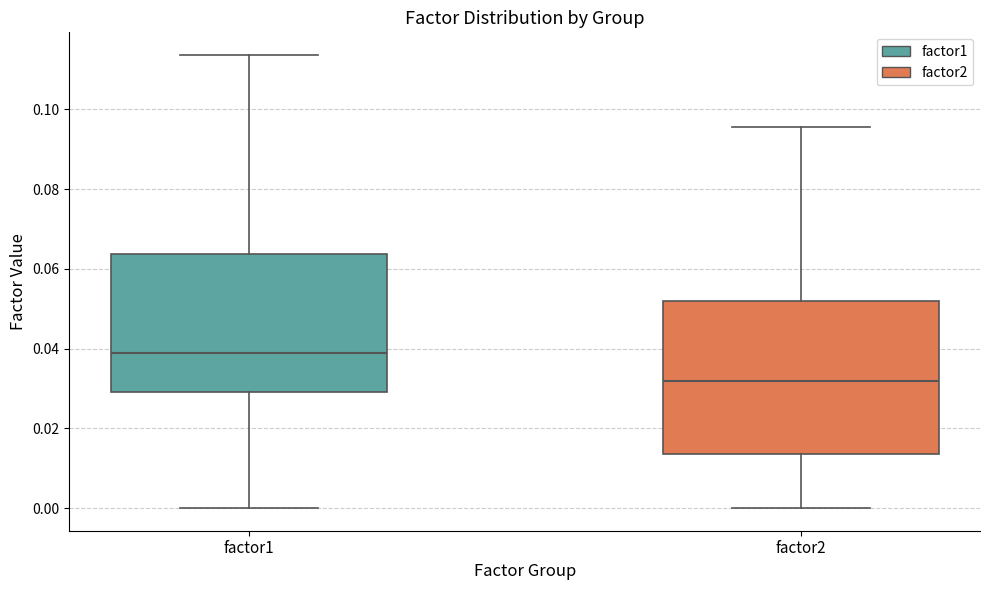

Reading left to right, read every box against the y-axis: the position of its median line, the range the box covers, and the ends of its whiskers. The values are not printed on the chart, so give them approximately, as read against the axis.

factor1: median 0.038, box 0.030 to 0.064, whiskers 0.000 to 0.114
factor2: median 0.032, box 0.014 to 0.052, whiskers 0.000 to 0.096